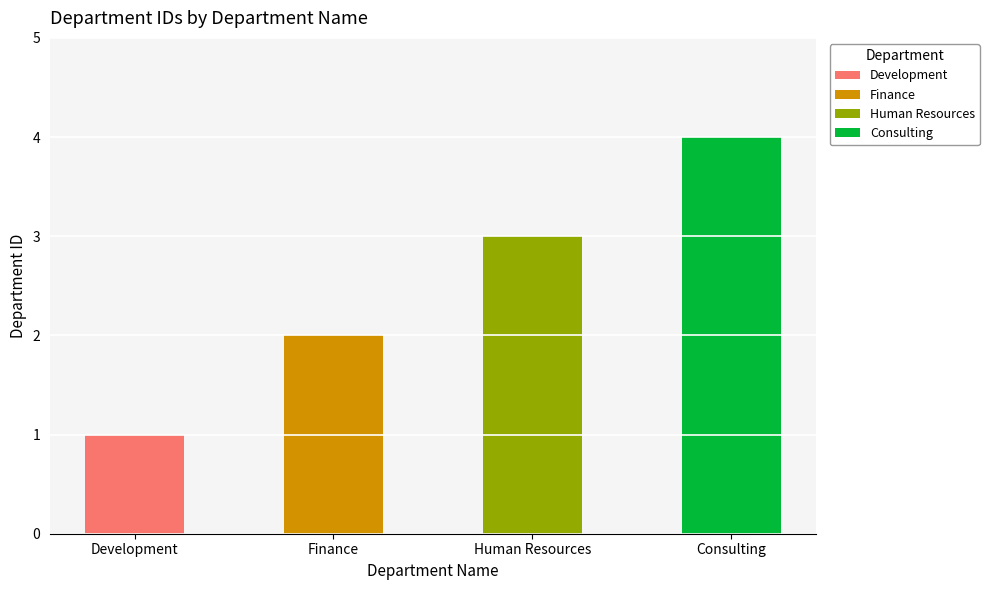

What is the greatest value displayed?

4